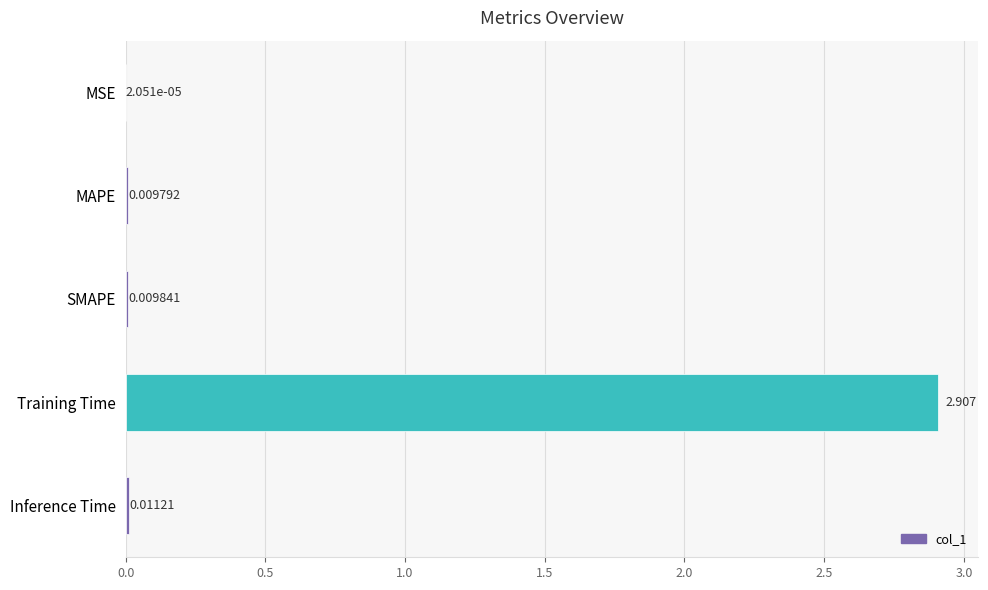

Between MAPE and Inference Time, which is larger?

Inference Time